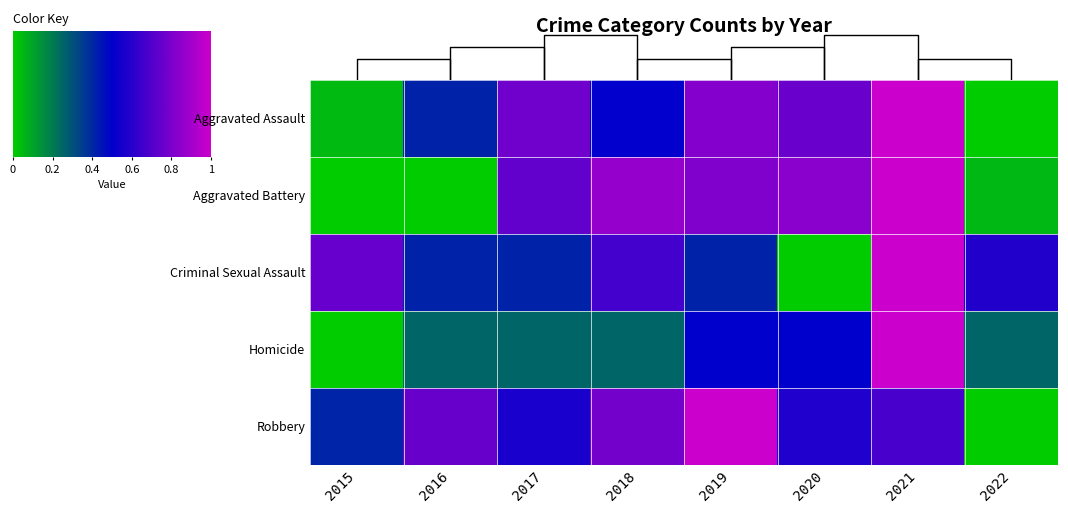

Reading right to left, list all the values displayed in this chart.

row_0: 0.0	1.0	0.8	0.8	0.5	0.8	0.4	0.0
row_1: 0.0	1.0	0.8	0.8	0.9	0.7	0.0	0.0
row_2: 0.6	1.0	0.0	0.4	0.7	0.4	0.4	0.8
row_3: 0.2	1.0	0.5	0.5	0.2	0.2	0.2	0.0
row_4: 0.0	0.7	0.6	1.0	0.8	0.6	0.8	0.4